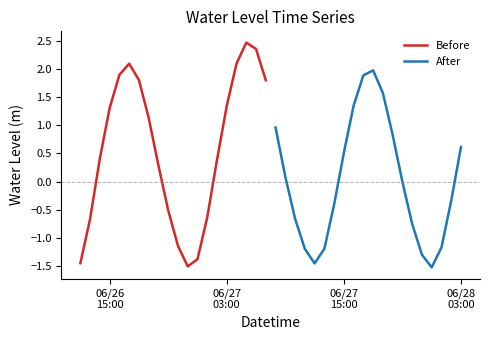

What is the maximum value for After?

2.0